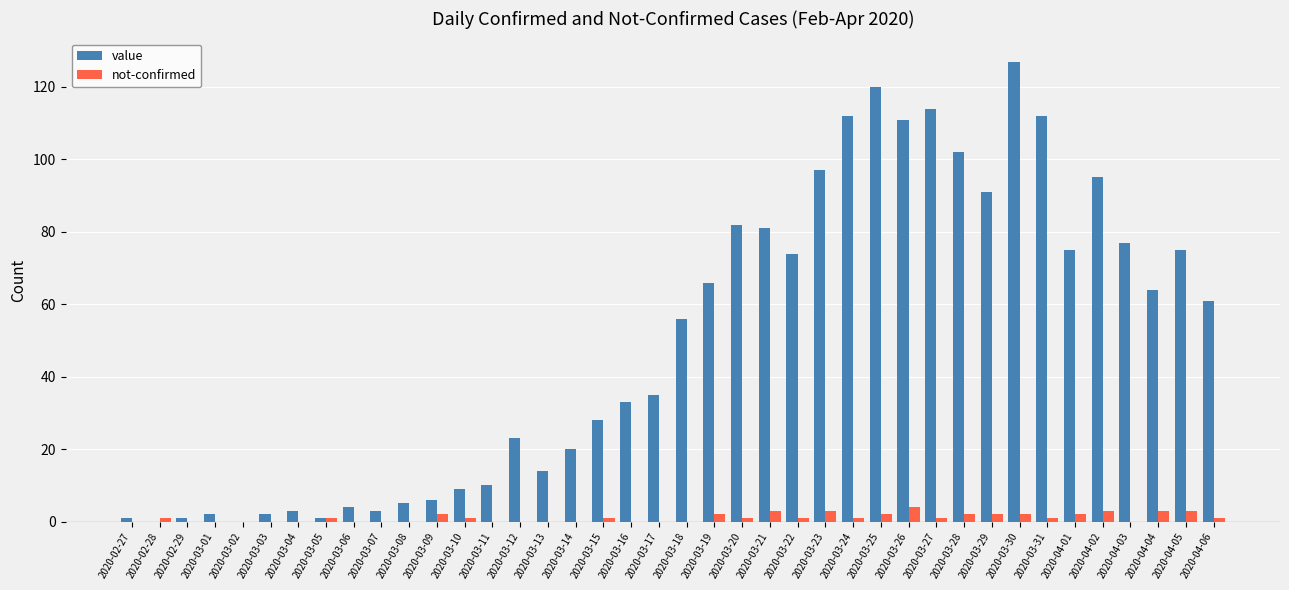

Reading left to right, transcribe all the data shown in this chart.

value: 2020-02-27=1	2020-02-28=0	2020-02-29=1	2020-03-01=2	2020-03-02=0	2020-03-03=2	2020-03-04=3	2020-03-05=1	2020-03-06=4	2020-03-07=3	2020-03-08=5	2020-03-09=6	2020-03-10=9	2020-03-11=10	2020-03-12=23	2020-03-13=14	2020-03-14=20	2020-03-15=28	2020-03-16=33	2020-03-17=35	2020-03-18=56	2020-03-19=66	2020-03-20=82	2020-03-21=81	2020-03-22=74	2020-03-23=97	2020-03-24=112	2020-03-25=120	2020-03-26=111	2020-03-27=114	2020-03-28=102	2020-03-29=91	2020-03-30=127	2020-03-31=112	2020-04-01=75	2020-04-02=95	2020-04-03=77	2020-04-04=64	2020-04-05=75	2020-04-06=61
not-confirmed: 2020-02-27=0	2020-02-28=1	2020-02-29=0	2020-03-01=0	2020-03-02=0	2020-03-03=0	2020-03-04=0	2020-03-05=1	2020-03-06=0	2020-03-07=0	2020-03-08=0	2020-03-09=2	2020-03-10=1	2020-03-11=0	2020-03-12=0	2020-03-13=0	2020-03-14=0	2020-03-15=1	2020-03-16=0	2020-03-17=0	2020-03-18=0	2020-03-19=2	2020-03-20=1	2020-03-21=3	2020-03-22=1	2020-03-23=3	2020-03-24=1	2020-03-25=2	2020-03-26=4	2020-03-27=1	2020-03-28=2	2020-03-29=2	2020-03-30=2	2020-03-31=1	2020-04-01=2	2020-04-02=3	2020-04-03=0	2020-04-04=3	2020-04-05=3	2020-04-06=1